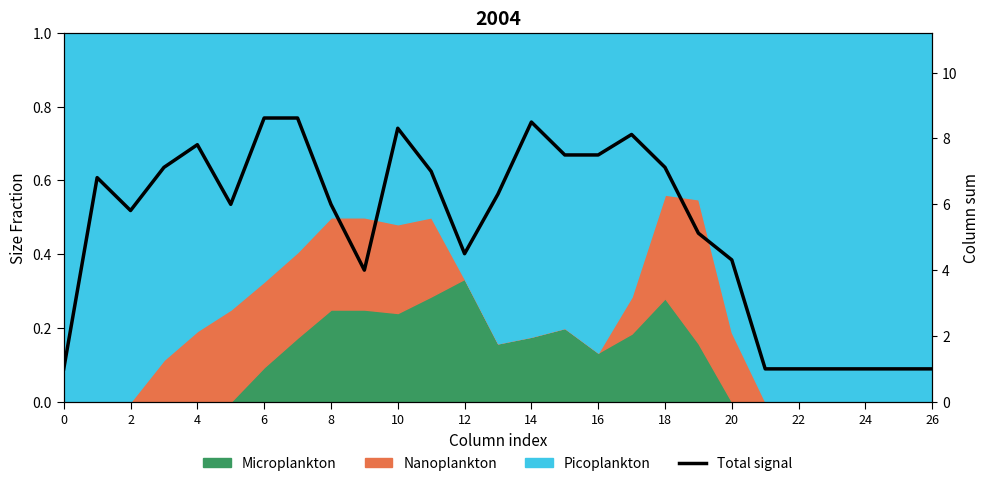

What is the maximum value shown in the chart?

8.6